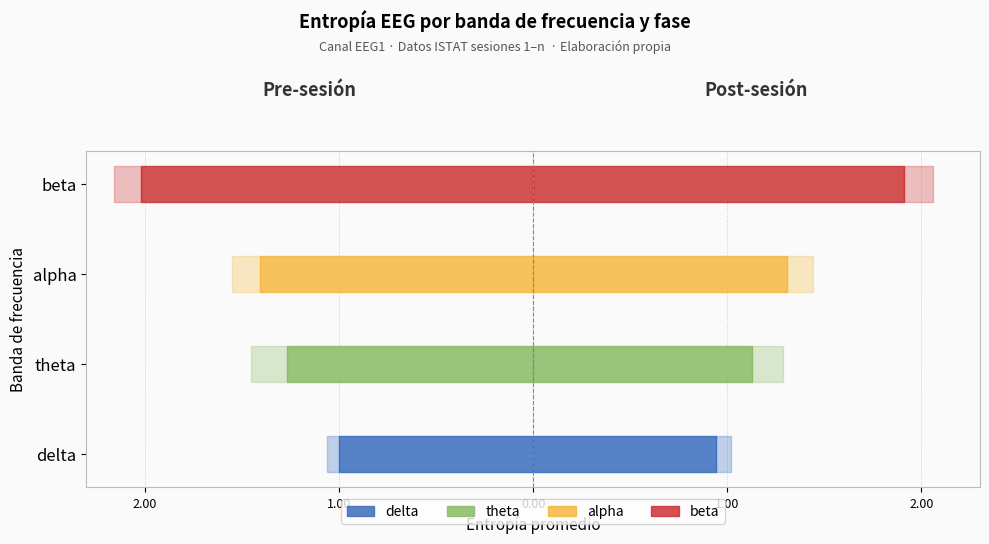

Reading left to right, list all the values displayed in this chart.

pre_mean: delta=1.0	theta=1.2	alpha=1.4	beta=2.0
post_mean: delta=0.9	theta=1.1	alpha=1.3	beta=1.9
pre_std: delta=0.1	theta=0.2	alpha=0.1	beta=0.1
post_std: delta=0.1	theta=0.2	alpha=0.1	beta=0.1